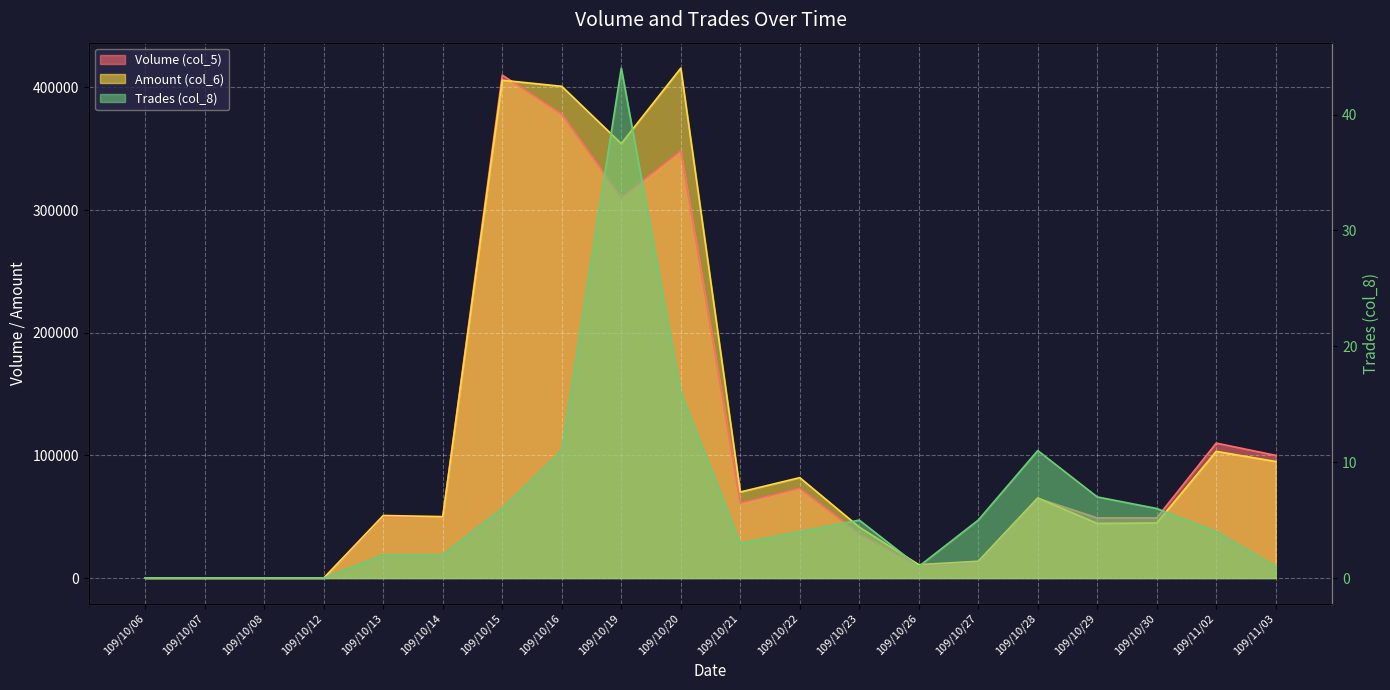

Where is the first local minimum for Trades (col_8)?

109/10/21